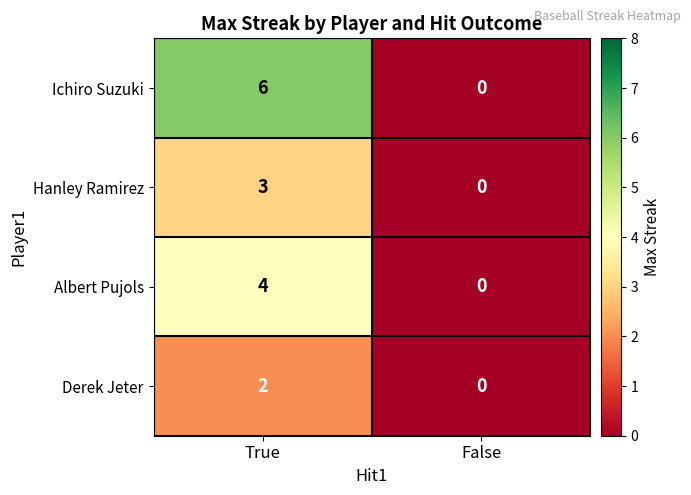

Reading left to right, transcribe all the data shown in this chart.

Ichiro Suzuki: True=6	False=0
Hanley Ramirez: True=3	False=0
Albert Pujols: True=4	False=0
Derek Jeter: True=2	False=0